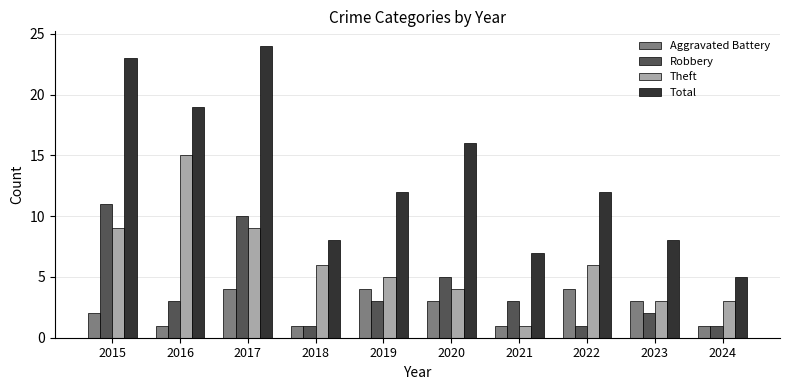

At which label does Robbery reach its peak?

2015